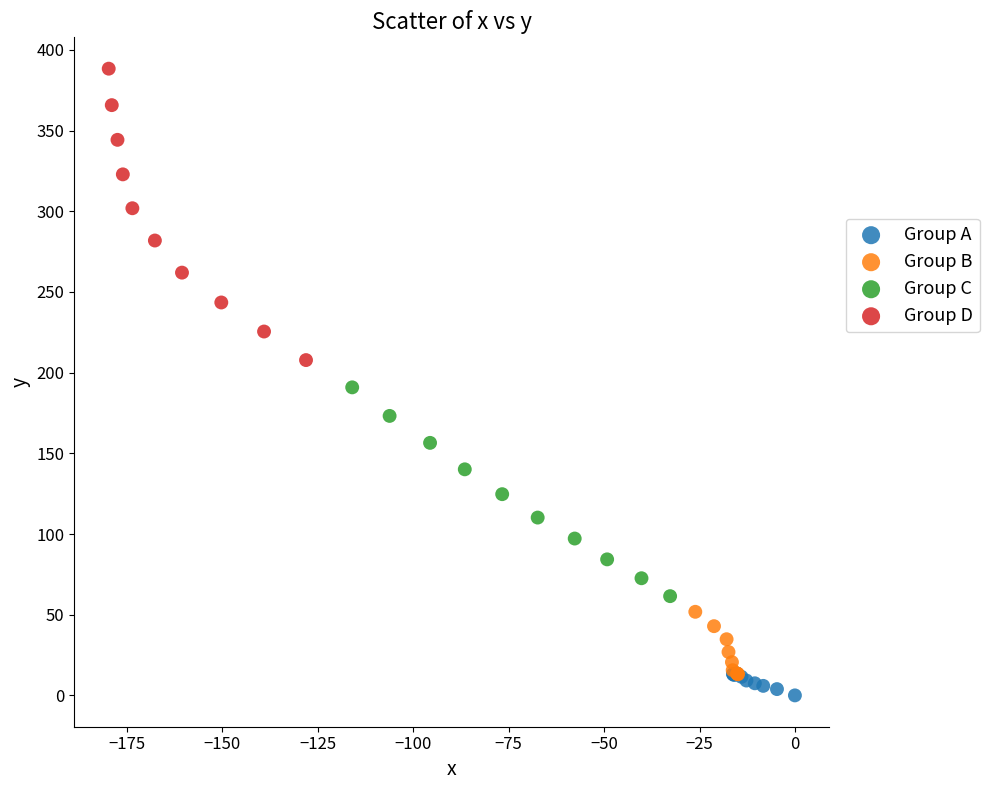

Which series contains the highest Y value?

Group D